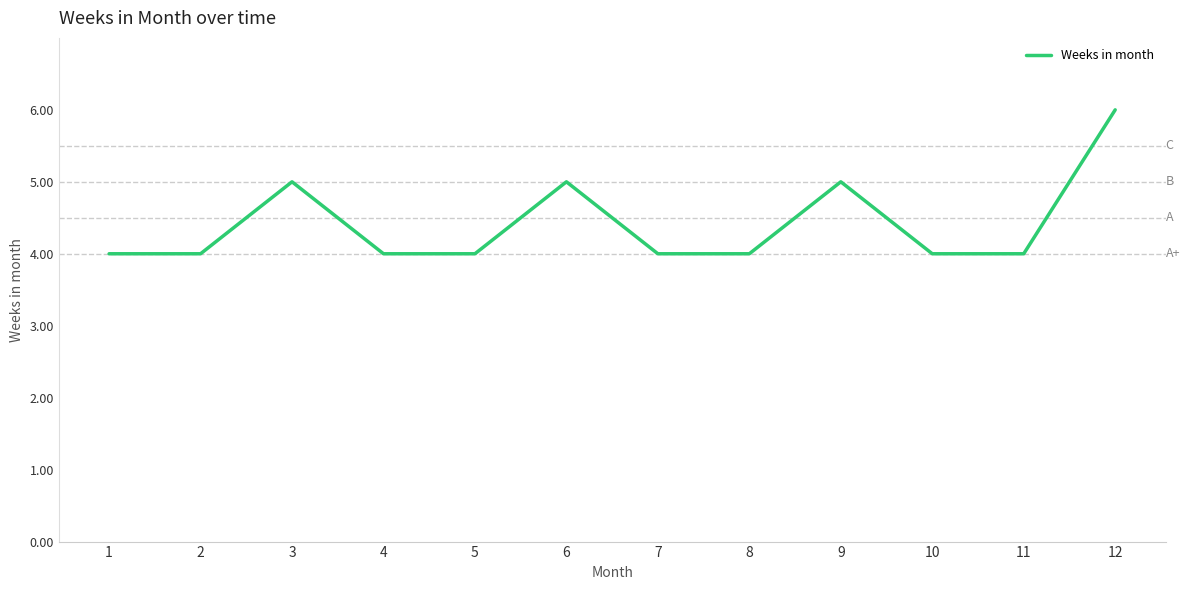

Does the chart display data point markers on the line(s)?

No